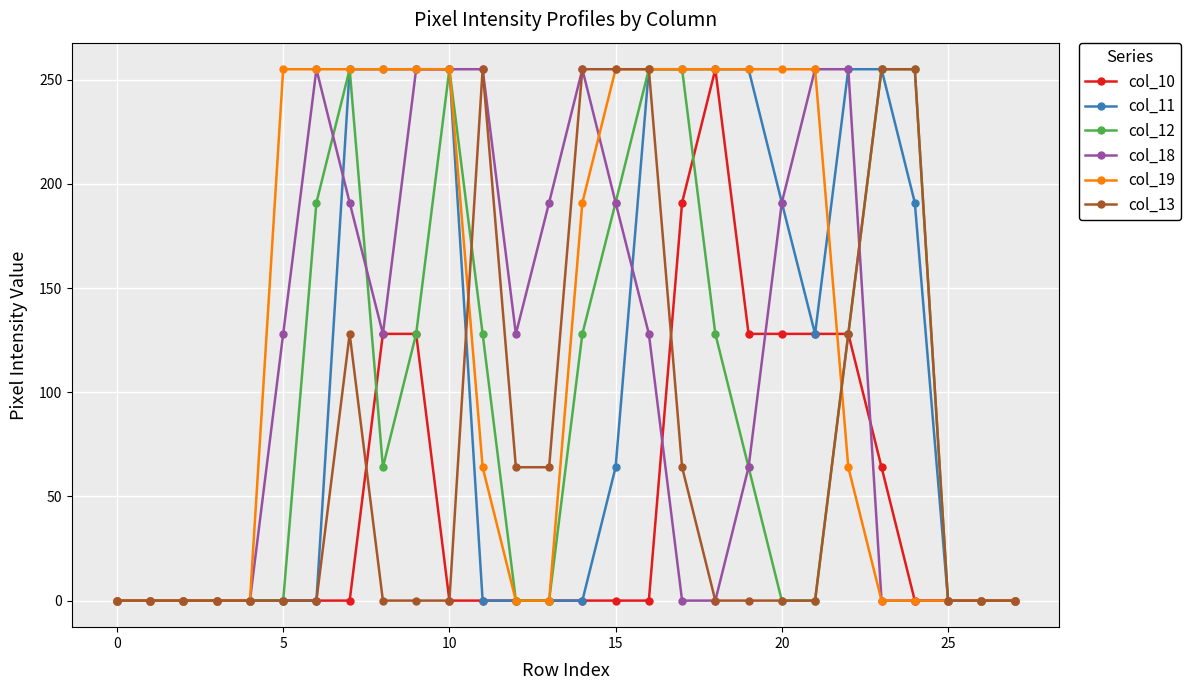

How many data points in col_18 are less than 128?

13